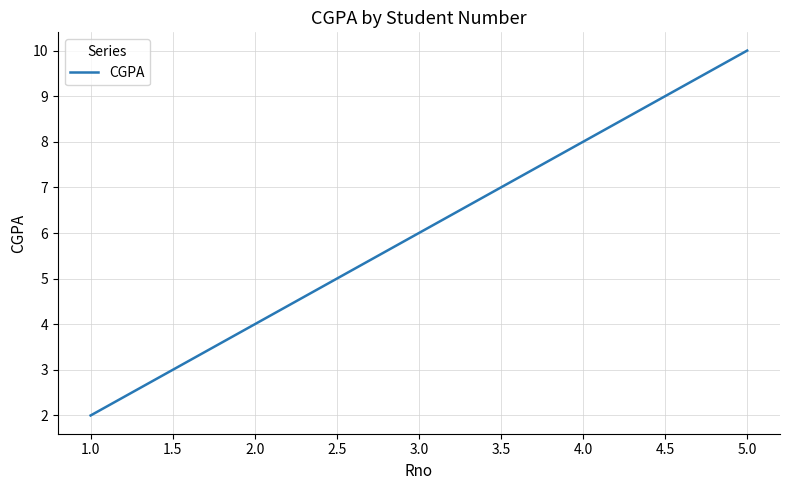

At which category does the chart reach its minimum across all series?

1.0